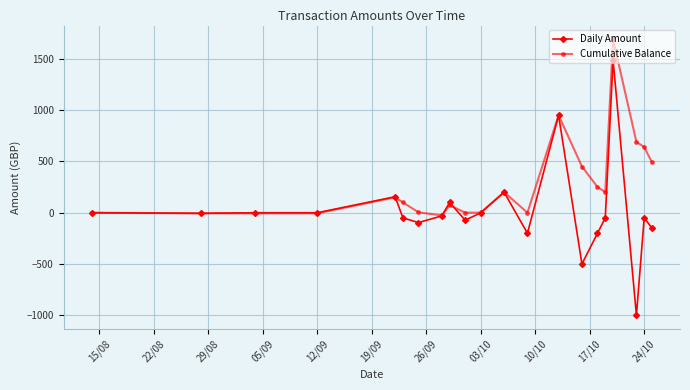

What is the value of the Daily Amount point at the 13th from the left?

-200.0